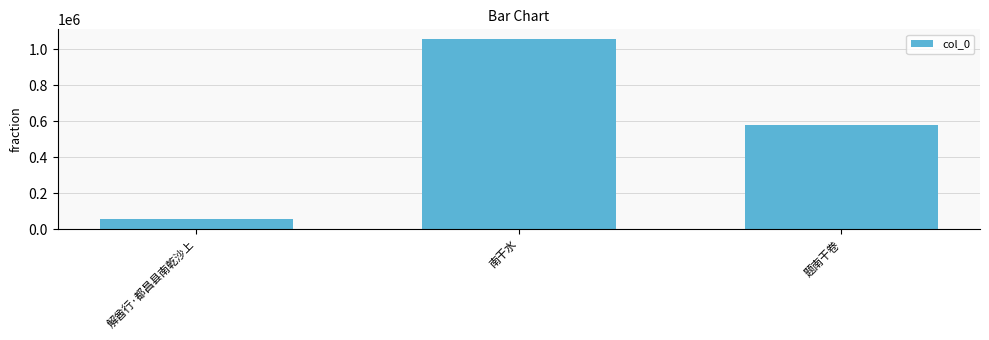

What position from the left is 题南干卷?

3